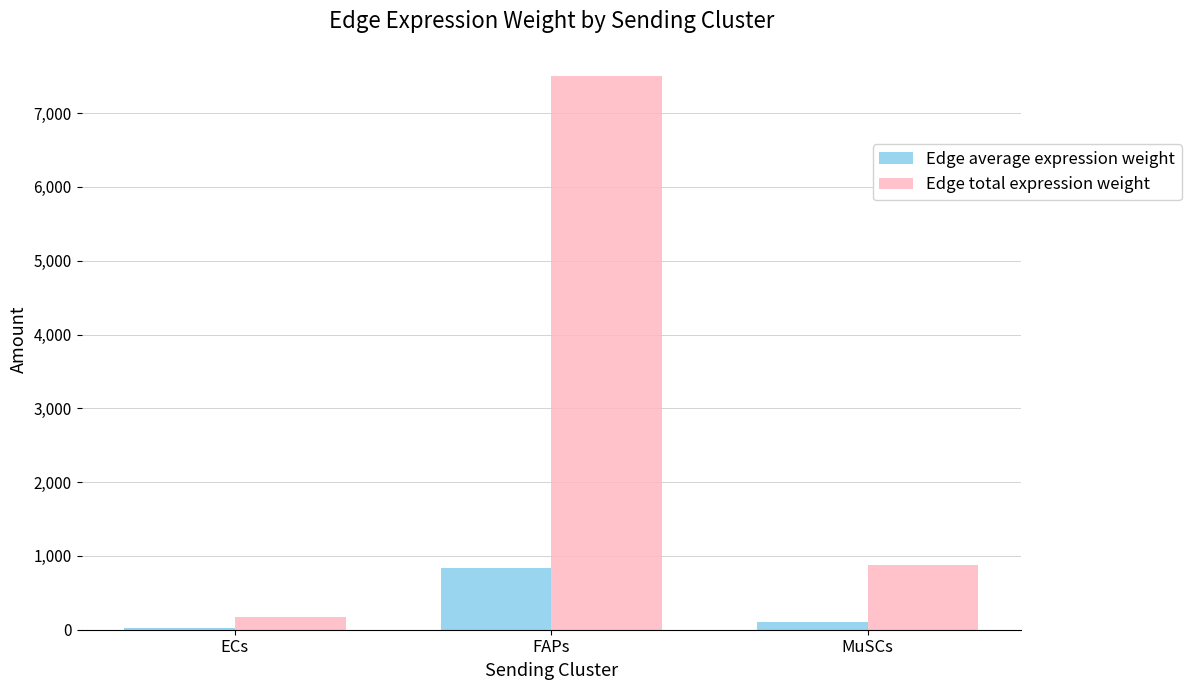

The value of Edge total expression weight at MuSCs is 1564.6. True or false?

False